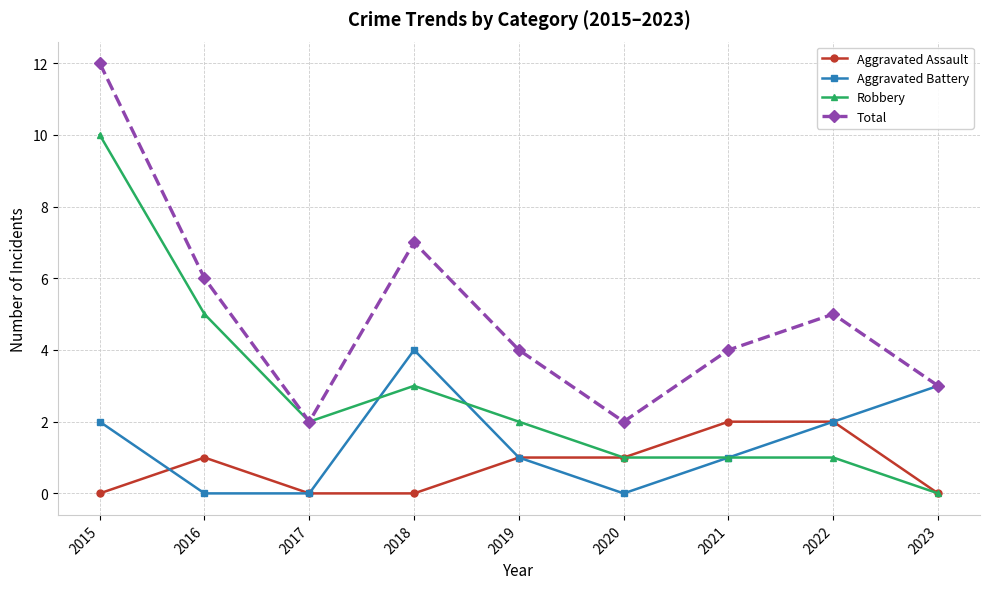

Where is the first local minimum for Total?

2017